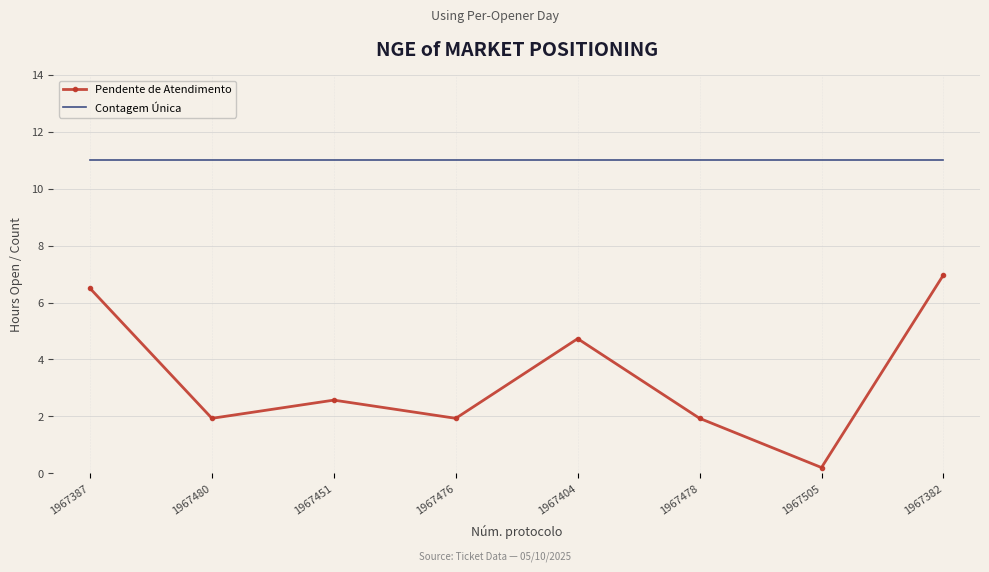

The Contagem Única series shows 11.0 at 1967505. True or false?

True